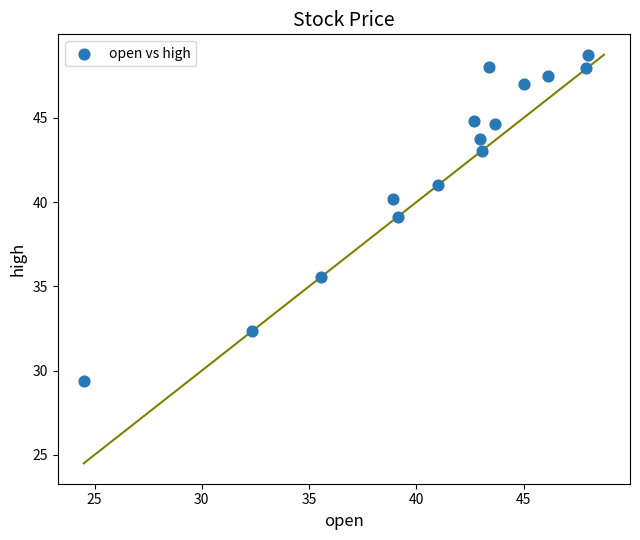

What is the range of X values (max minus min)?

23.5